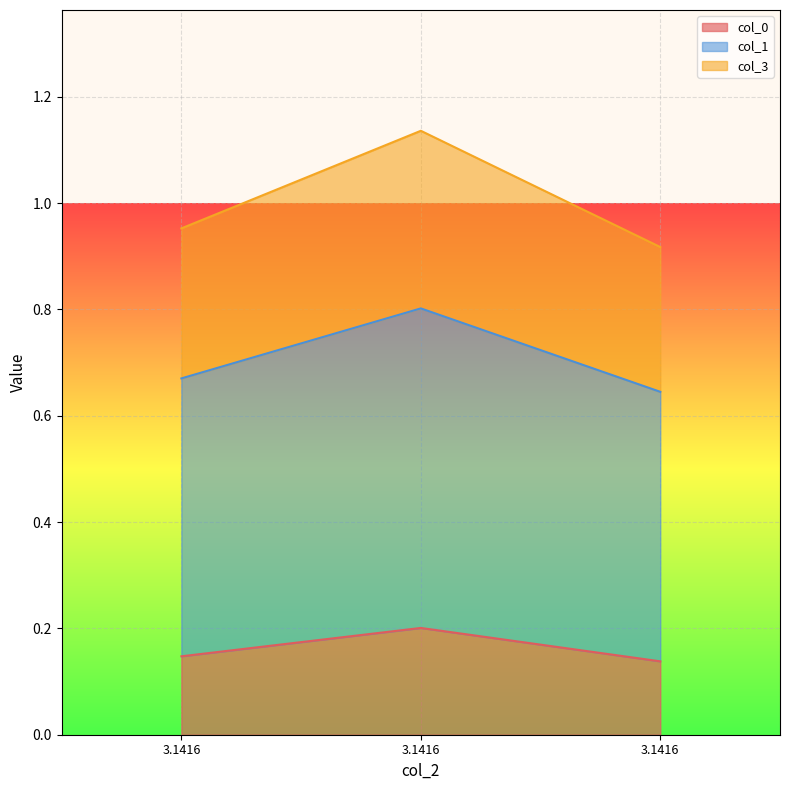

At 3.1416, list the series in order from smallest to largest.

col_0, col_1, col_3